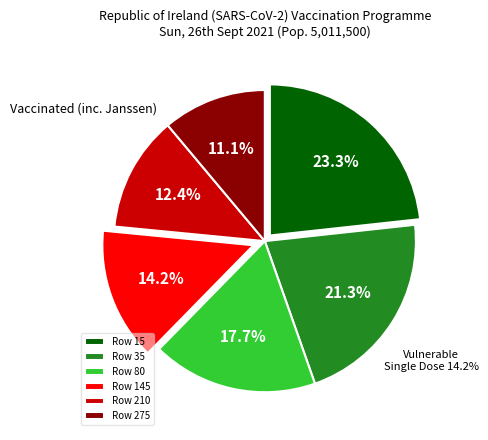

Combined, what portion of the pie is 80 and 15?

41.0%